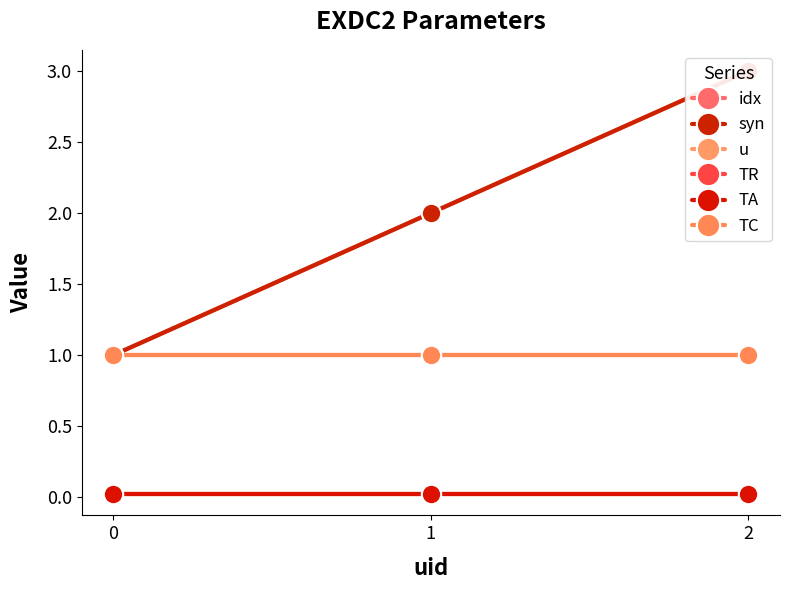

Which series changed the most between 0 and 2?

idx